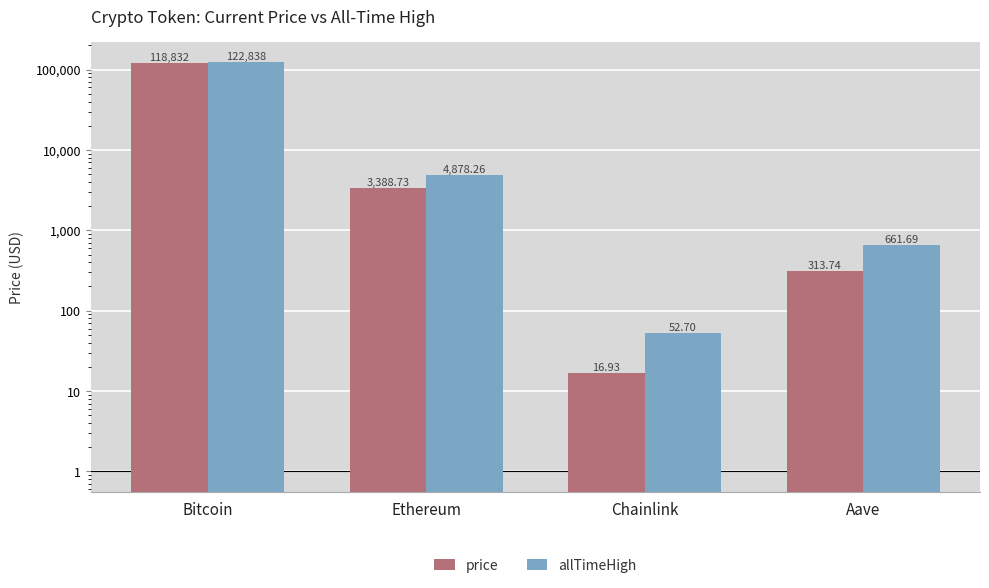

Reading right to left, transcribe all the data shown in this chart.

price: 313.7	16.9	3388.7	118832.0
allTimeHigh: 661.7	52.7	4878.3	122838.0